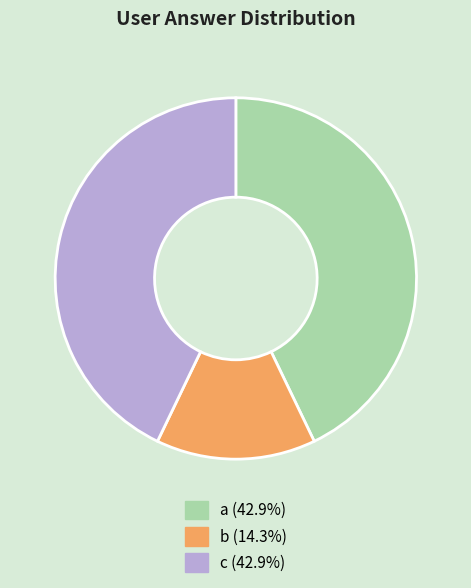

Does b represent more than half of the total?

No